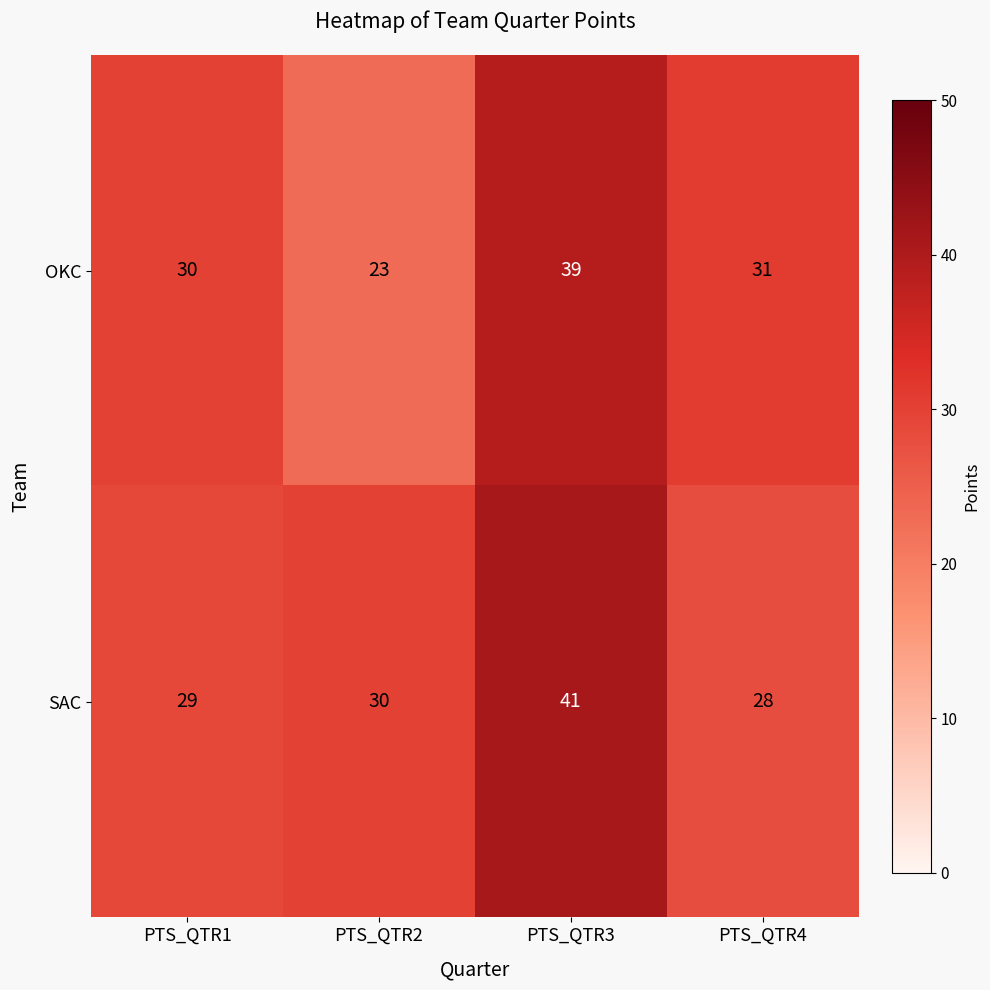

How many distinct data groups are displayed?

2